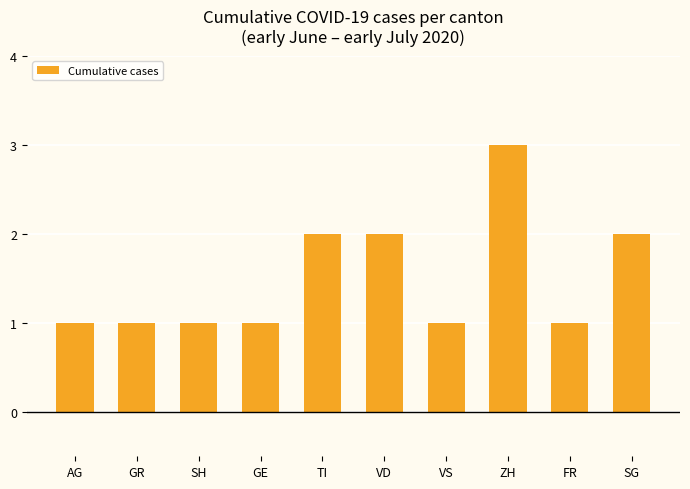

What is the label of the 3rd bar from the left?

SH